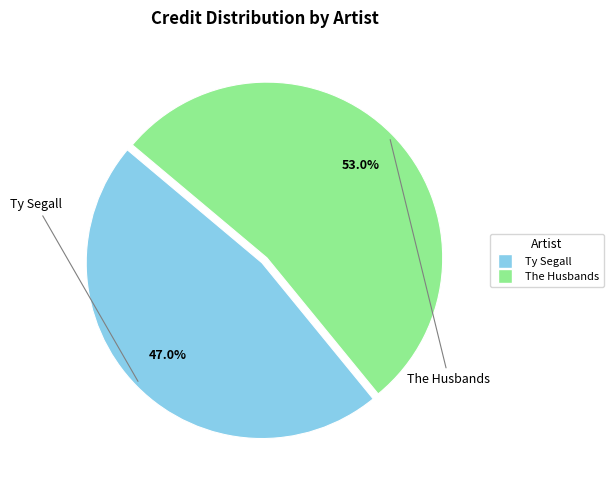

Does any single category account for the majority?

Yes